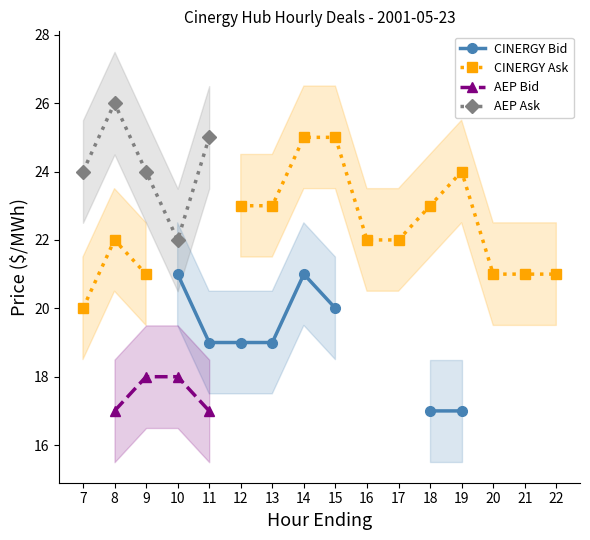

How many data points does each series have?

16